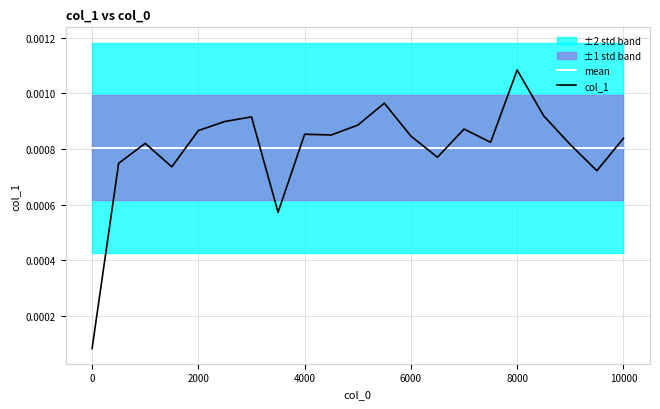

Does the chart display data point markers on the line(s)?

No